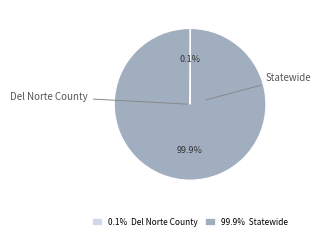

Is it true that Statewide is 89% of the pie?

False